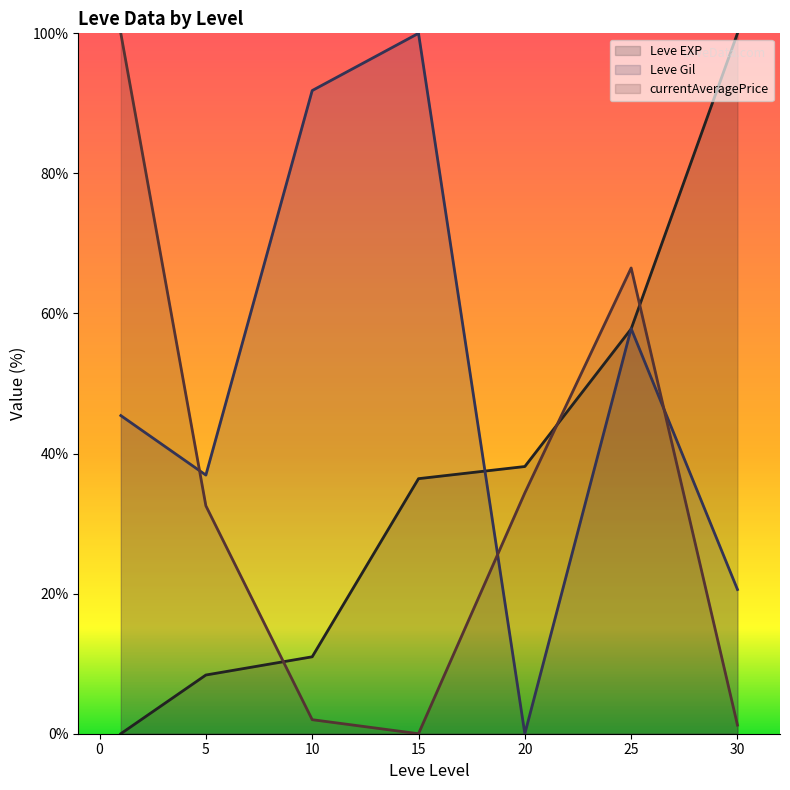

How many lines are shown in the chart?

3